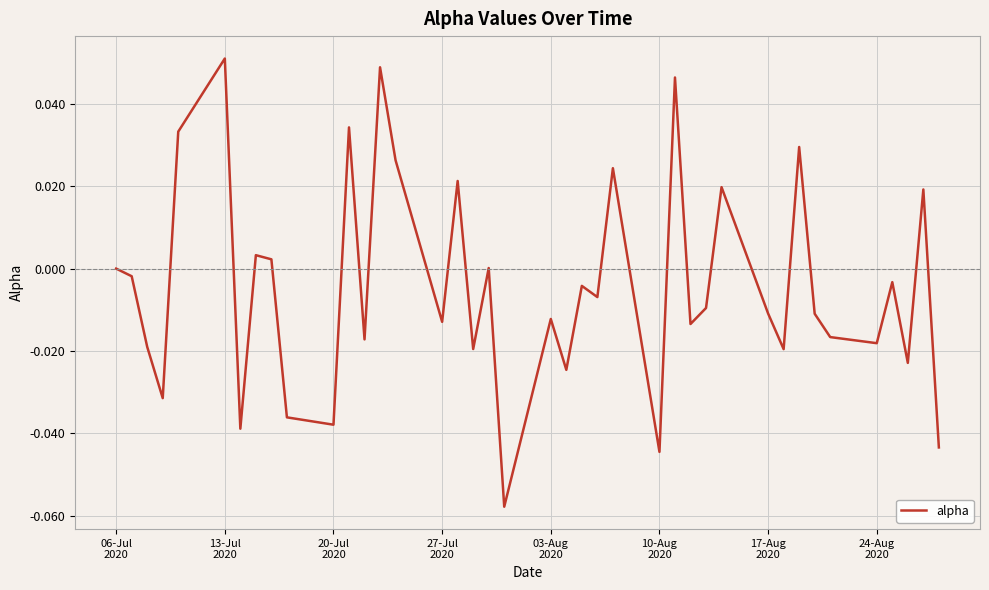

Does the chart have visible grid lines?

Yes